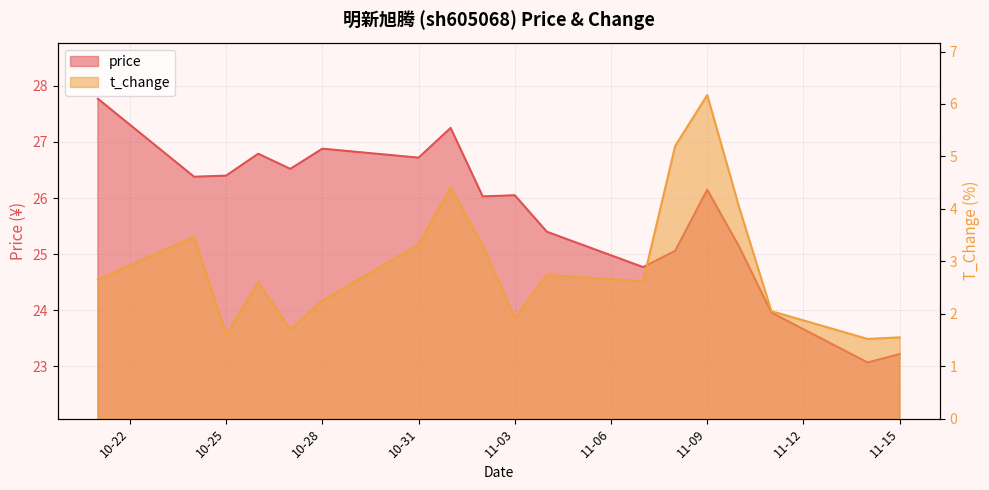

True or false: price and t_change intersect in this chart.

False